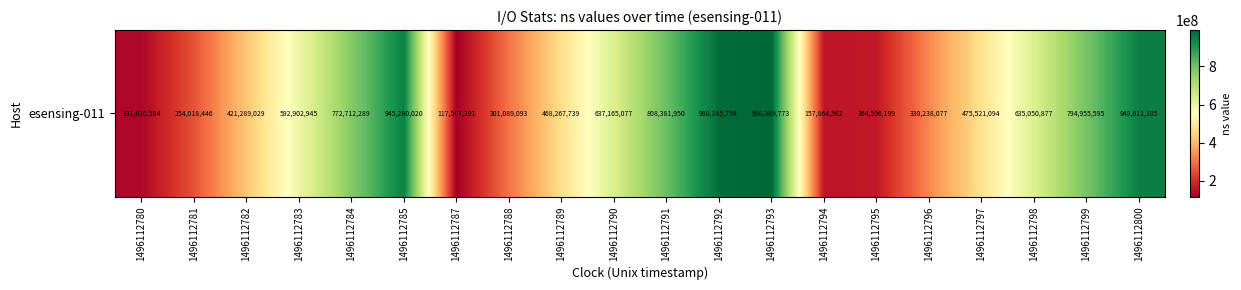

Rank the categories by value from lowest to highest.

1496112787, 1496112780, 1496112794, 1496112795, 1496112781, 1496112788, 1496112796, 1496112782, 1496112789, 1496112797, 1496112783, 1496112798, 1496112790, 1496112784, 1496112799, 1496112791, 1496112785, 1496112800, 1496112792, 1496112793